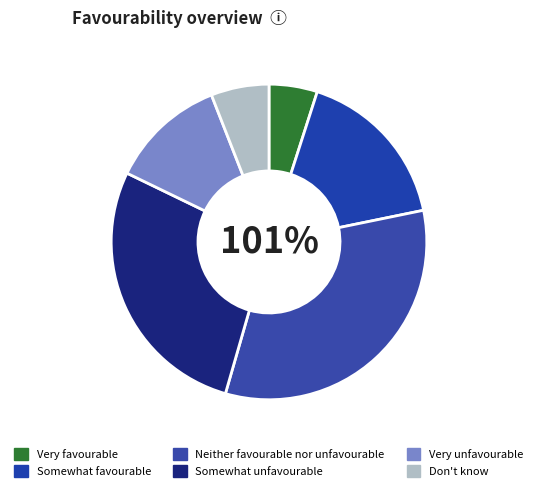

Combined, do Very favourable and Somewhat favourable account for over 50%?

No